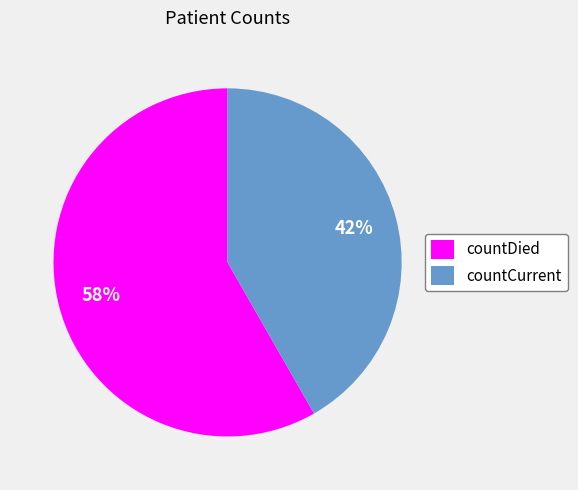

Which category has the biggest portion of the pie?

countDied